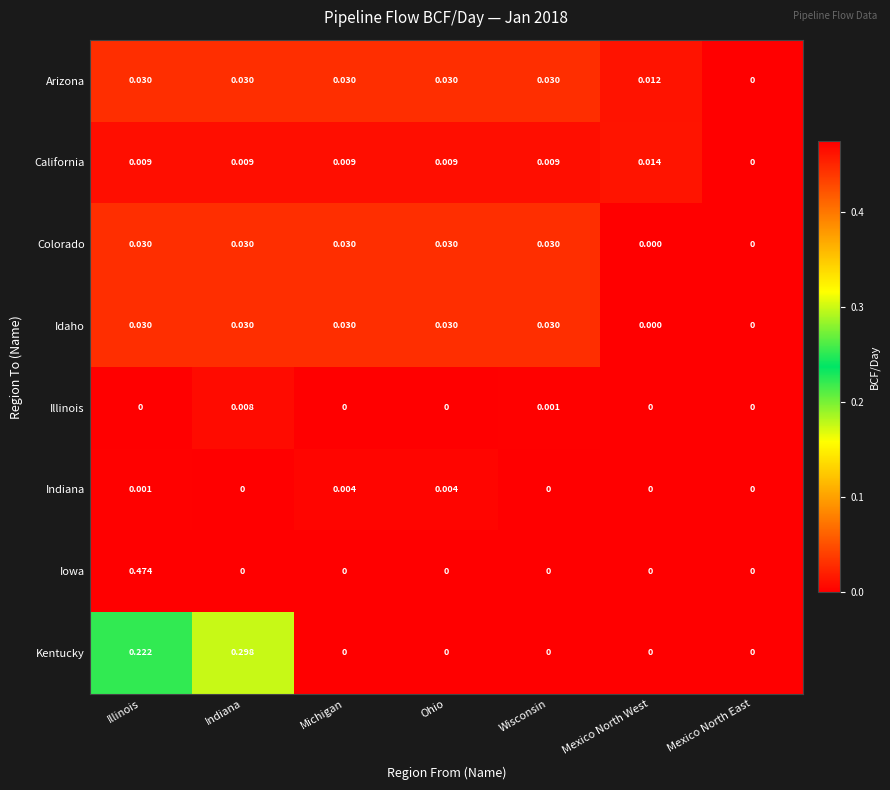

Between Indiana and Wisconsin, which series saw the biggest shift?

Kentucky